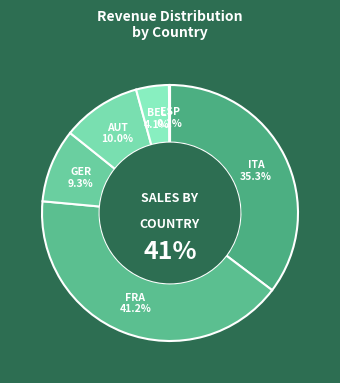

Which category has the biggest portion of the pie?

FRA